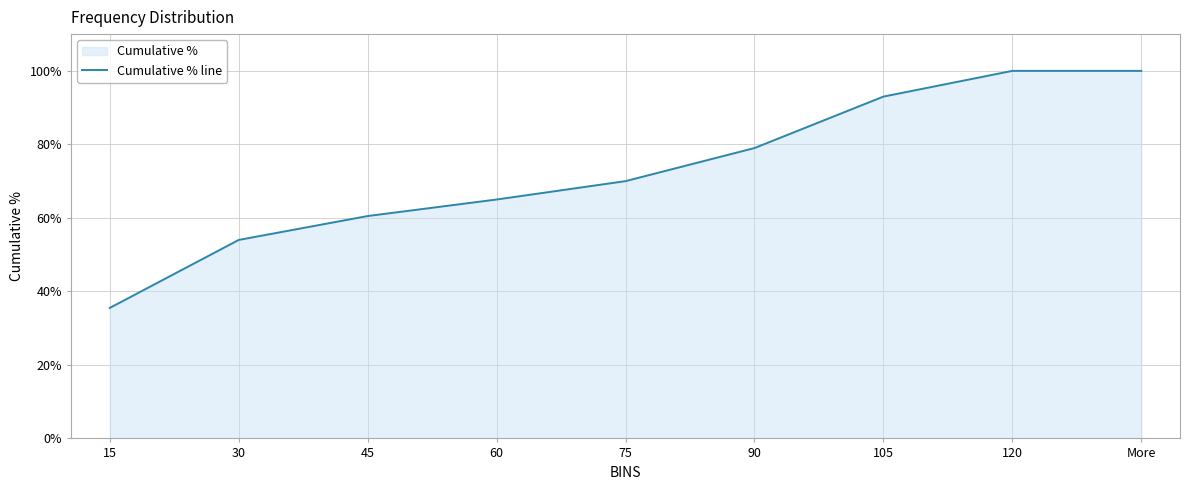

What position from the left is 30?

2